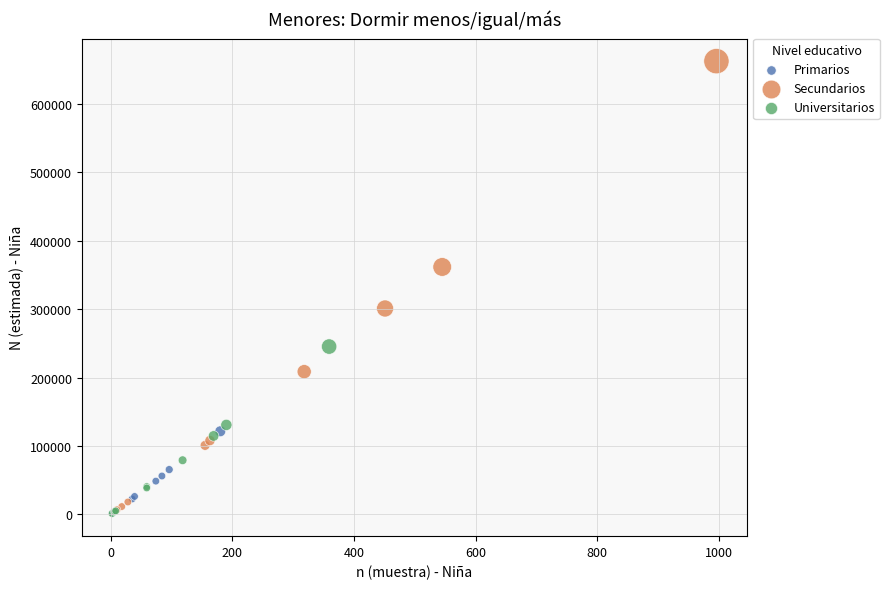

Which series reaches the maximum Y coordinate?

Secundarios